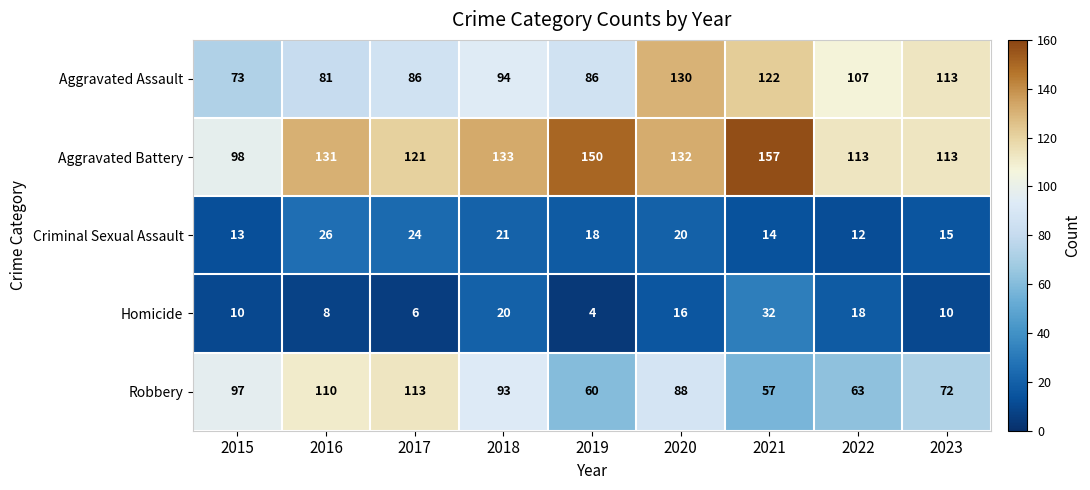

Rank the series at 2022 from highest to lowest value.

Aggravated Battery, Aggravated Assault, Robbery, Homicide, Criminal Sexual Assault